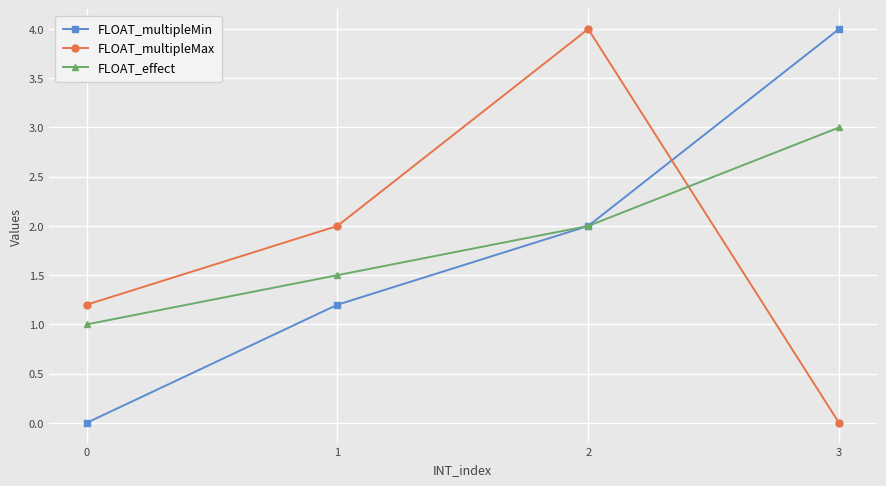

What is the average value of the FLOAT_multipleMax series?

1.8